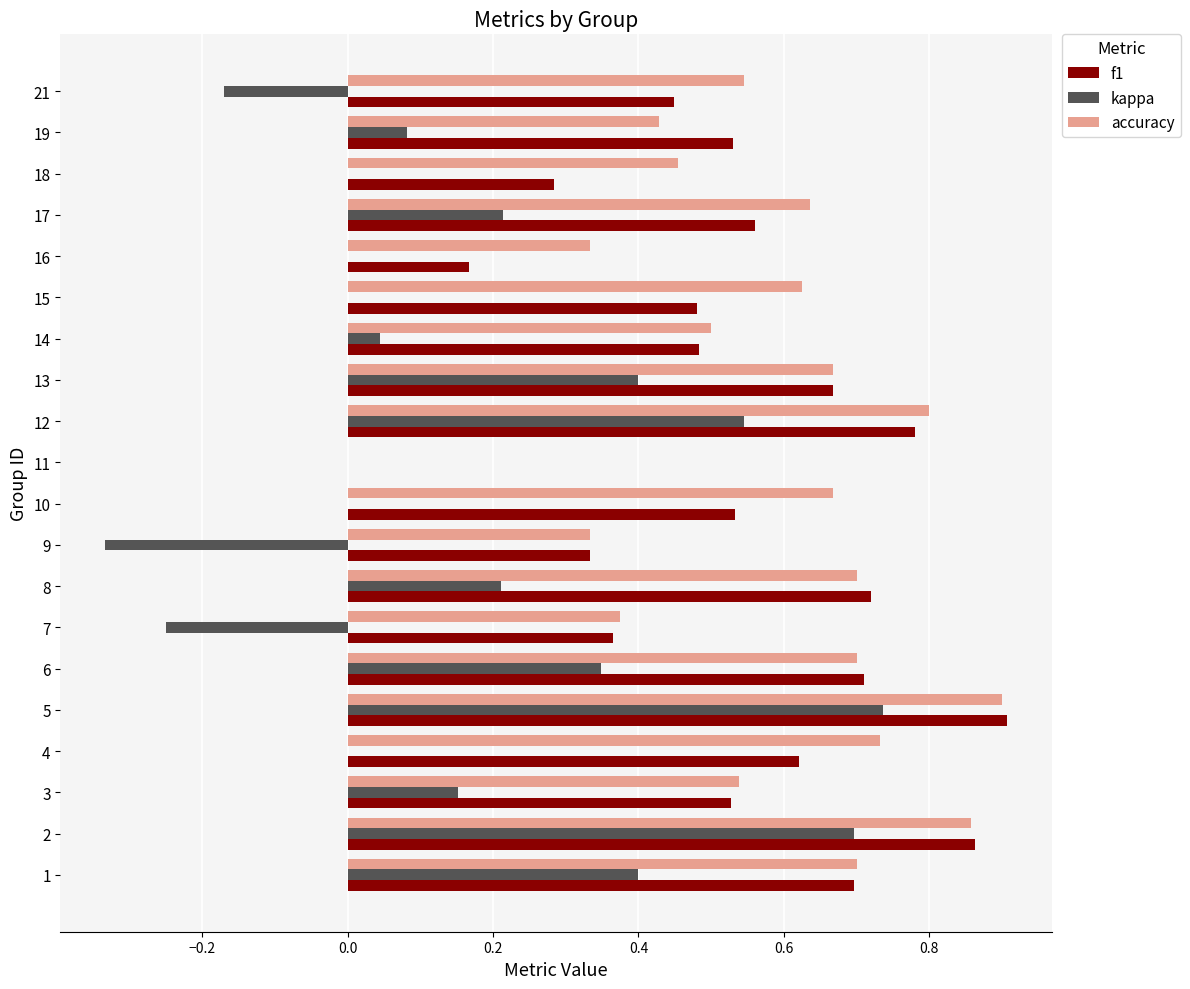

Which label corresponds to the largest value in the chart?

5